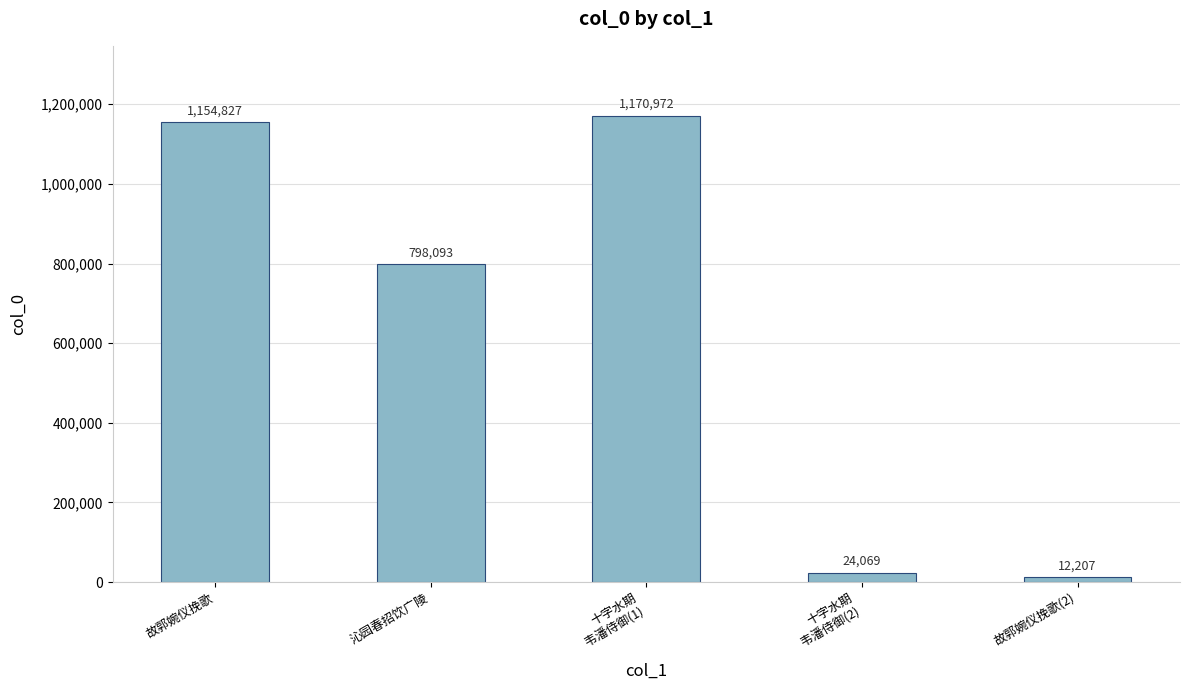

Which has a higher value, 十字水期
韦潘侍御(1) or 故郭婉仪挽歌(2)?

十字水期
韦潘侍御(1)